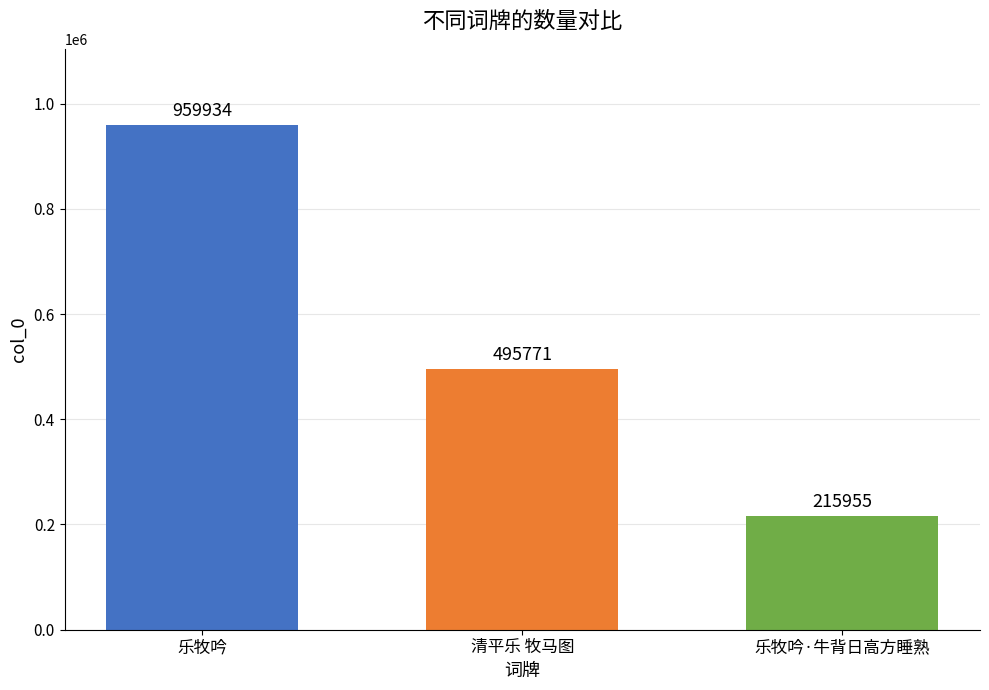

What is the ratio of the value at 清平乐 牧马图 to the value at 乐牧吟?

0.5